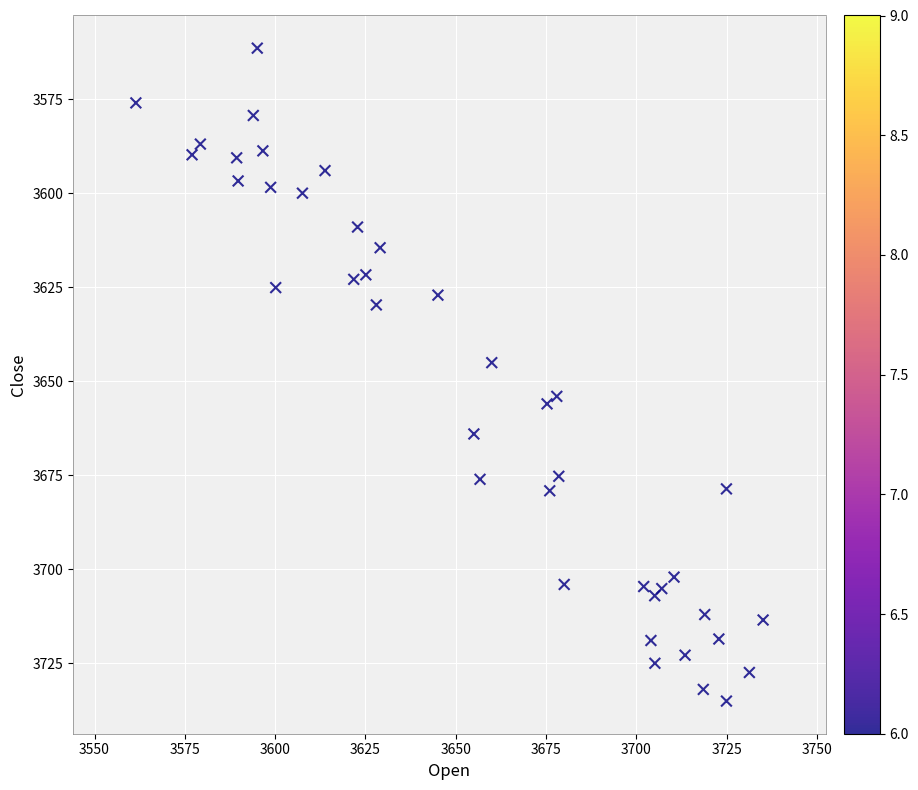

What Y value in the scatter plot is closest to 3648?

3645.1